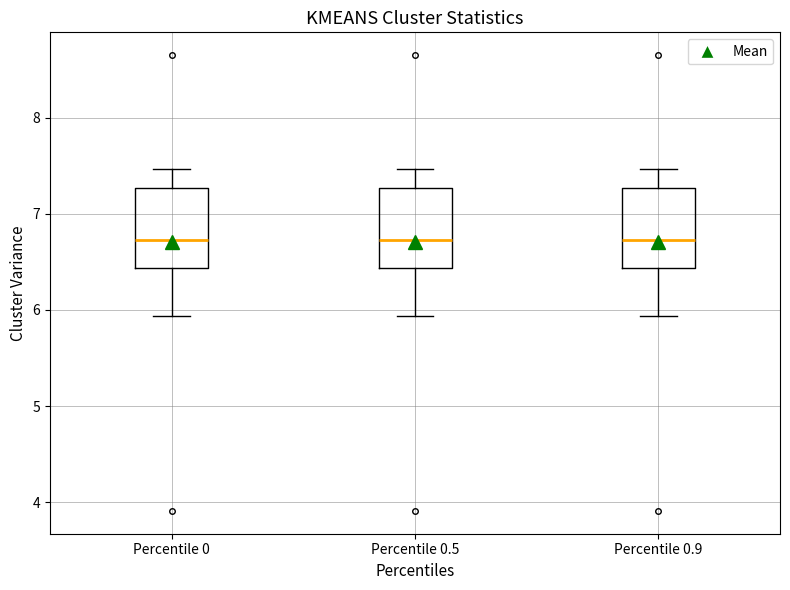

Reading left to right, transcribe this box plot: for each box, give where its median line is, the range the box spans, and where its two whiskers end, as read against the y-axis. The values are not printed on the chart, so give them approximately, as read against the axis.

Percentile 0: median 6.7, box 6.4 to 7.3, whiskers 5.9 to 7.5
Percentile 0.5: median 6.7, box 6.4 to 7.3, whiskers 5.9 to 7.5
Percentile 0.9: median 6.7, box 6.4 to 7.3, whiskers 5.9 to 7.5